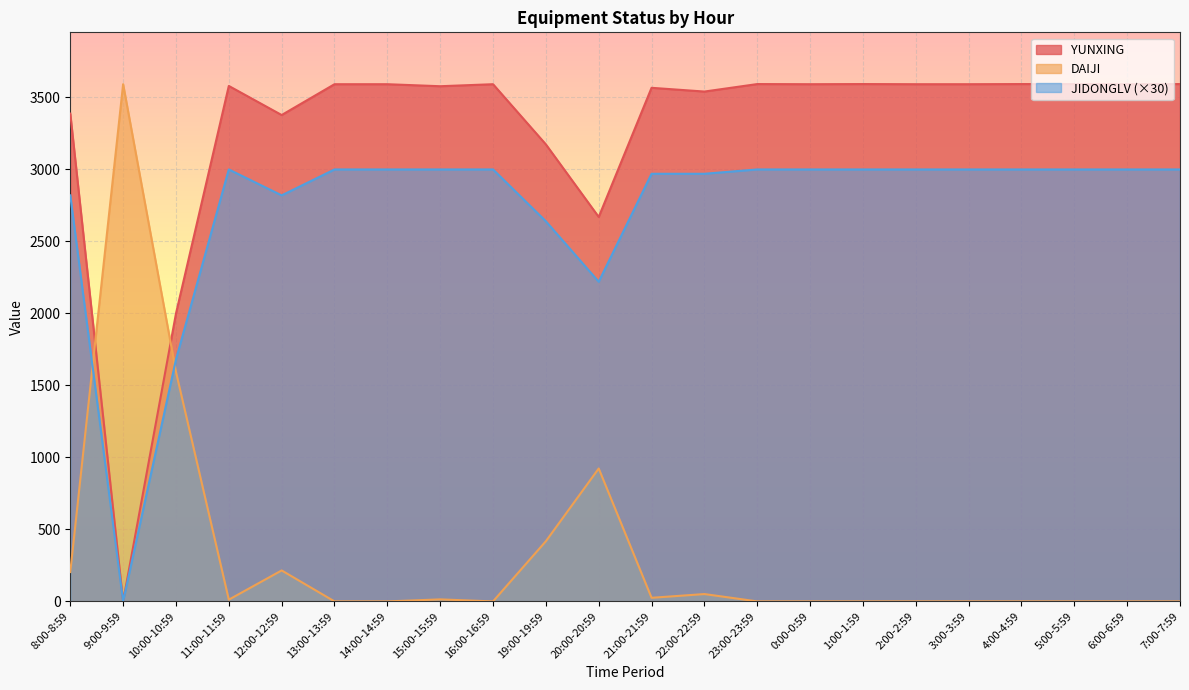

Read the JIDONGLV value at 4:00-4:59.

3000